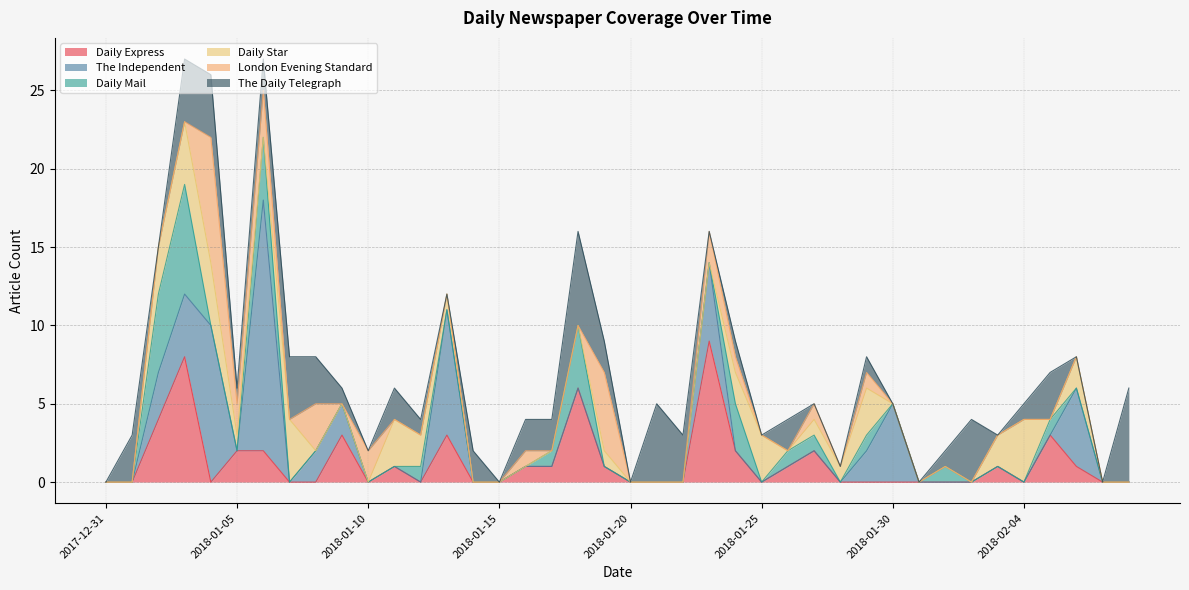

Reading right to left, transcribe all the data shown in this chart.

Daily Express: 2018-02-08=0	2018-02-07=0	2018-02-06=1	2018-02-05=3	2018-02-04=0	2018-02-03=1	2018-02-02=0	2018-02-01=0	2018-01-31=0	2018-01-30=0	2018-01-29=0	2018-01-28=0	2018-01-27=2	2018-01-26=1	2018-01-25=0	2018-01-24=2	2018-01-23=9	2018-01-22=0	2018-01-21=0	2018-01-20=0	2018-01-19=1	2018-01-18=6	2018-01-17=1	2018-01-16=1	2018-01-15=0	2018-01-14=0	2018-01-13=3	2018-01-12=0	2018-01-11=1	2018-01-10=0	2018-01-09=3	2018-01-08=0	2018-01-07=0	2018-01-06=2	2018-01-05=2	2018-01-04=0	2018-01-03=8	2018-01-02=4	2018-01-01=0	2017-12-31=0
The Independent: 2018-02-08=0	2018-02-07=0	2018-02-06=5	2018-02-05=0	2018-02-04=0	2018-02-03=0	2018-02-02=0	2018-02-01=0	2018-01-31=0	2018-01-30=5	2018-01-29=2	2018-01-28=0	2018-01-27=0	2018-01-26=0	2018-01-25=0	2018-01-24=0	2018-01-23=5	2018-01-22=0	2018-01-21=0	2018-01-20=0	2018-01-19=0	2018-01-18=0	2018-01-17=0	2018-01-16=0	2018-01-15=0	2018-01-14=0	2018-01-13=8	2018-01-12=0	2018-01-11=0	2018-01-10=0	2018-01-09=2	2018-01-08=2	2018-01-07=0	2018-01-06=16	2018-01-05=0	2018-01-04=10	2018-01-03=4	2018-01-02=3	2018-01-01=0	2017-12-31=0
Daily Mail: 2018-02-08=0	2018-02-07=0	2018-02-06=0	2018-02-05=1	2018-02-04=0	2018-02-03=0	2018-02-02=0	2018-02-01=1	2018-01-31=0	2018-01-30=0	2018-01-29=1	2018-01-28=0	2018-01-27=1	2018-01-26=1	2018-01-25=0	2018-01-24=3	2018-01-23=0	2018-01-22=0	2018-01-21=0	2018-01-20=0	2018-01-19=0	2018-01-18=4	2018-01-17=1	2018-01-16=0	2018-01-15=0	2018-01-14=0	2018-01-13=0	2018-01-12=1	2018-01-11=0	2018-01-10=0	2018-01-09=0	2018-01-08=0	2018-01-07=0	2018-01-06=4	2018-01-05=0	2018-01-04=0	2018-01-03=7	2018-01-02=5	2018-01-01=0	2017-12-31=0
Daily Star: 2018-02-08=0	2018-02-07=0	2018-02-06=2	2018-02-05=0	2018-02-04=4	2018-02-03=2	2018-02-02=0	2018-02-01=0	2018-01-31=0	2018-01-30=0	2018-01-29=3	2018-01-28=1	2018-01-27=1	2018-01-26=0	2018-01-25=3	2018-01-24=2	2018-01-23=0	2018-01-22=0	2018-01-21=0	2018-01-20=0	2018-01-19=1	2018-01-18=0	2018-01-17=0	2018-01-16=0	2018-01-15=0	2018-01-14=0	2018-01-13=1	2018-01-12=2	2018-01-11=3	2018-01-10=0	2018-01-09=0	2018-01-08=0	2018-01-07=4	2018-01-06=0	2018-01-05=1	2018-01-04=4	2018-01-03=4	2018-01-02=3	2018-01-01=0	2017-12-31=0
London Evening Standard: 2018-02-08=0	2018-02-07=0	2018-02-06=0	2018-02-05=0	2018-02-04=0	2018-02-03=0	2018-02-02=0	2018-02-01=0	2018-01-31=0	2018-01-30=0	2018-01-29=1	2018-01-28=0	2018-01-27=1	2018-01-26=0	2018-01-25=0	2018-01-24=1	2018-01-23=2	2018-01-22=0	2018-01-21=0	2018-01-20=0	2018-01-19=5	2018-01-18=0	2018-01-17=0	2018-01-16=1	2018-01-15=0	2018-01-14=0	2018-01-13=0	2018-01-12=0	2018-01-11=0	2018-01-10=2	2018-01-09=0	2018-01-08=3	2018-01-07=0	2018-01-06=3	2018-01-05=2	2018-01-04=8	2018-01-03=0	2018-01-02=0	2018-01-01=0	2017-12-31=0
The Daily Telegraph: 2018-02-08=6	2018-02-07=0	2018-02-06=0	2018-02-05=3	2018-02-04=1	2018-02-03=0	2018-02-02=4	2018-02-01=1	2018-01-31=0	2018-01-30=0	2018-01-29=1	2018-01-28=0	2018-01-27=0	2018-01-26=2	2018-01-25=0	2018-01-24=1	2018-01-23=0	2018-01-22=3	2018-01-21=5	2018-01-20=0	2018-01-19=2	2018-01-18=6	2018-01-17=2	2018-01-16=2	2018-01-15=0	2018-01-14=2	2018-01-13=0	2018-01-12=1	2018-01-11=2	2018-01-10=0	2018-01-09=1	2018-01-08=3	2018-01-07=4	2018-01-06=2	2018-01-05=1	2018-01-04=4	2018-01-03=4	2018-01-02=0	2018-01-01=3	2017-12-31=0